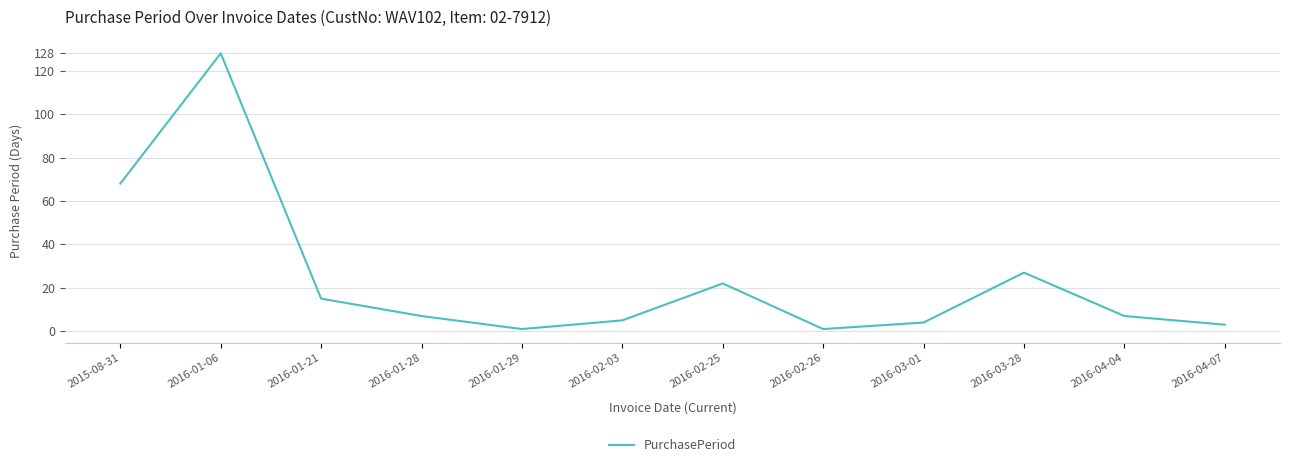

The value at 2016-01-06 is 214. True or false?

False